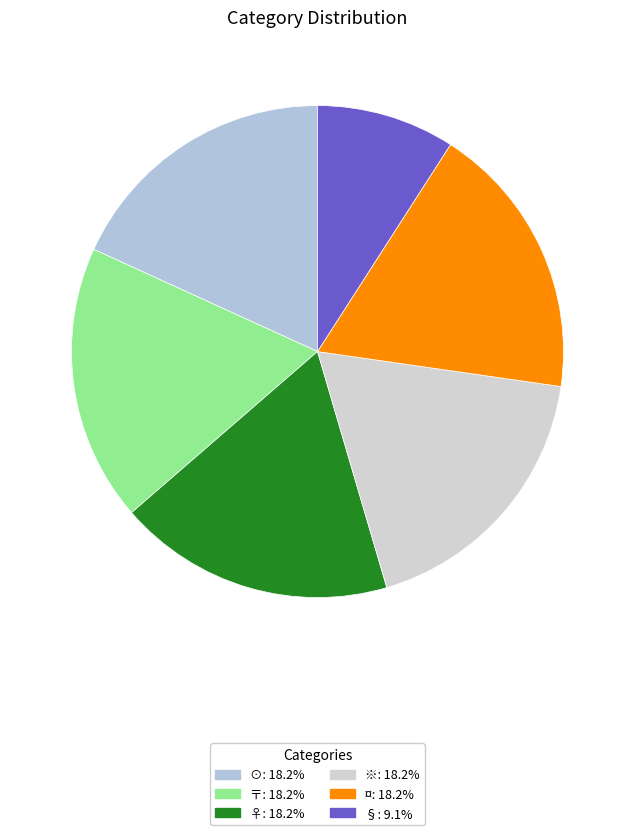

How many slices are in this pie chart?

6